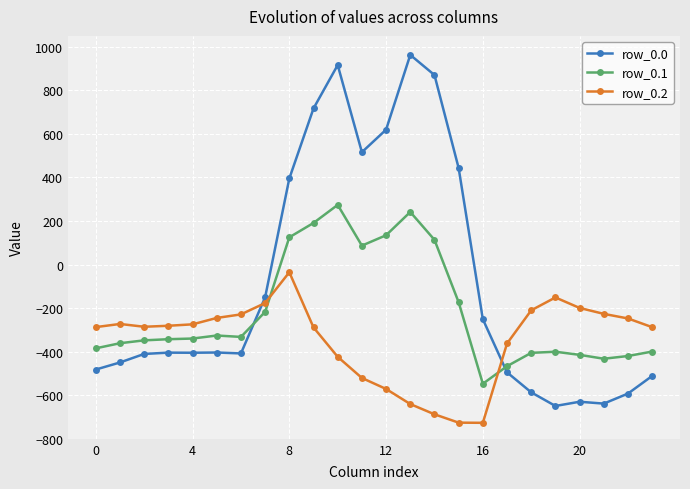

Rank the series by their maximum value, from highest to lowest.

row_0.0, row_0.1, row_0.2